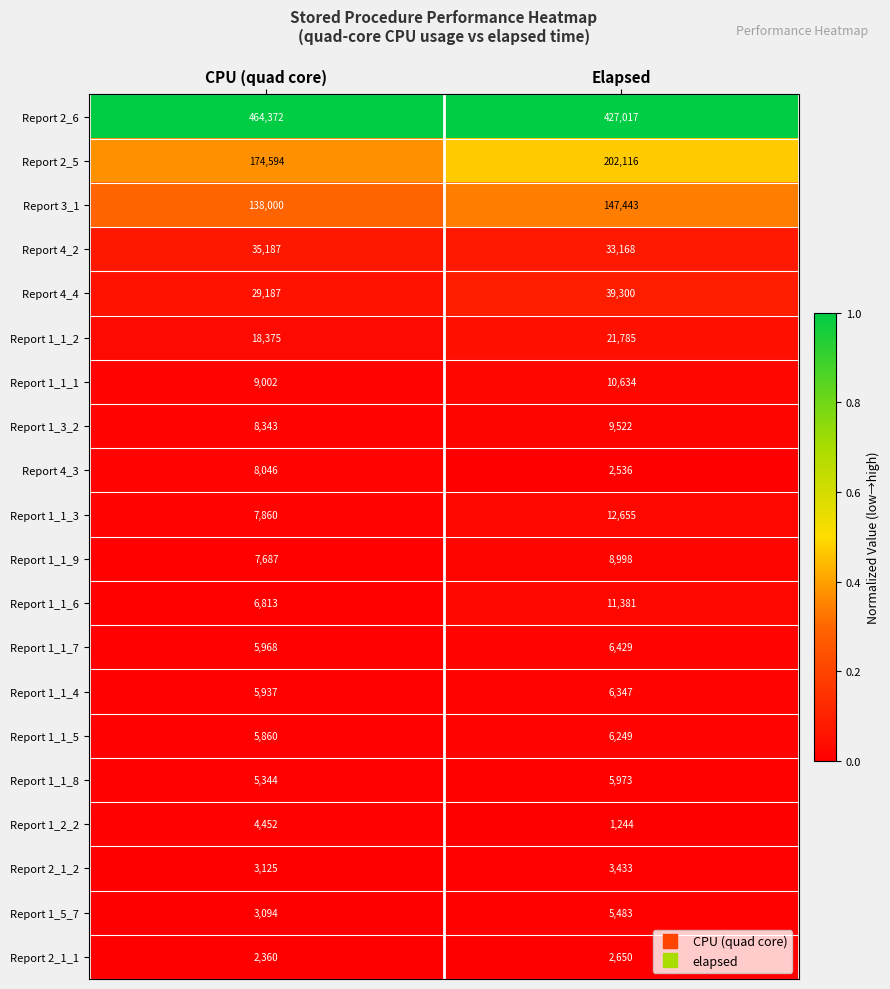

What is the approximate value of Report 4_4 at CPU (quad core), to the nearest 10?

29190